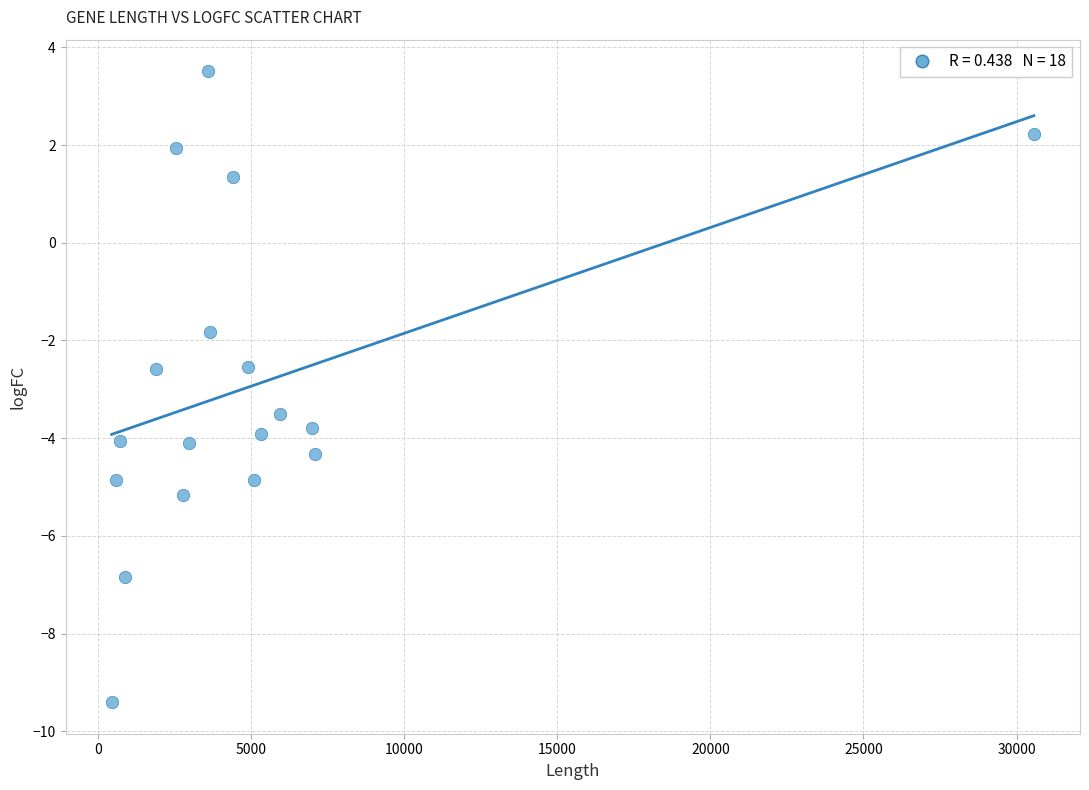

What is the range of Y values (max minus min)?

12.9